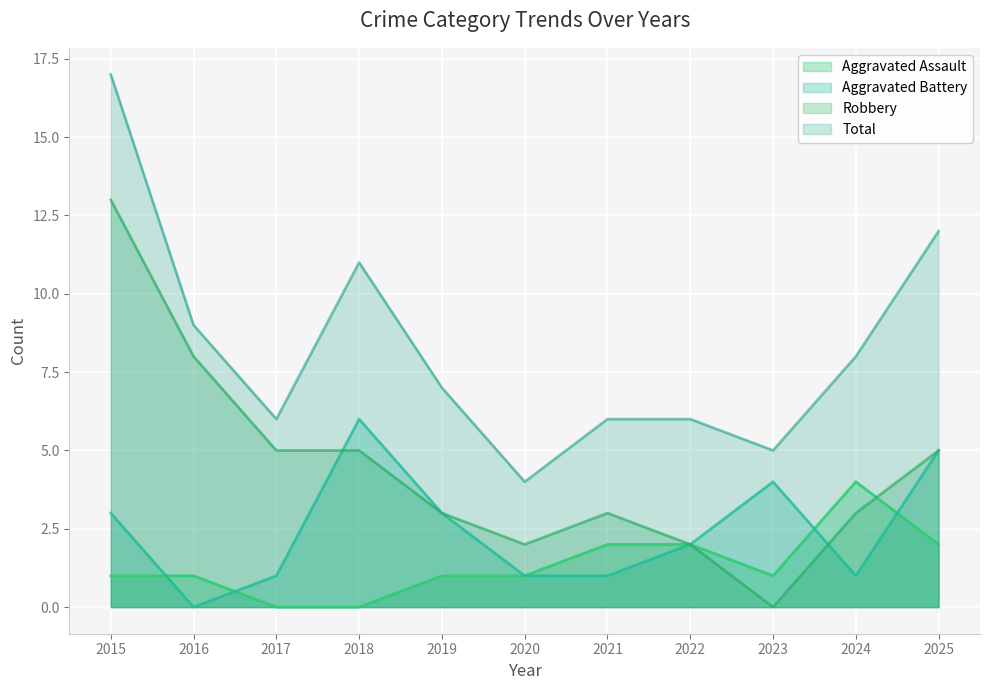

Reading right to left, list all the values displayed in this chart.

Aggravated Assault: 2	4	1	2	2	1	1	0	0	1	1
Aggravated Battery: 5	1	4	2	1	1	3	6	1	0	3
Robbery: 5	3	0	2	3	2	3	5	5	8	13
Total: 12	8	5	6	6	4	7	11	6	9	17